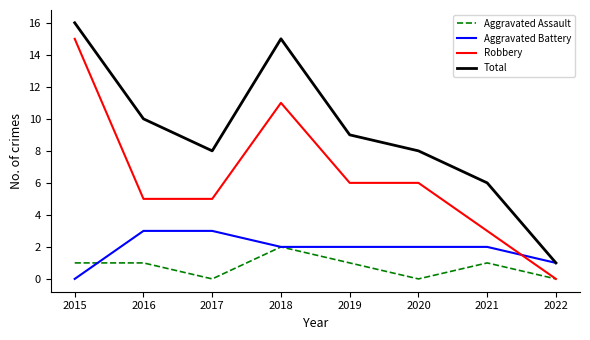

Does the chart display data point markers on the line(s)?

No